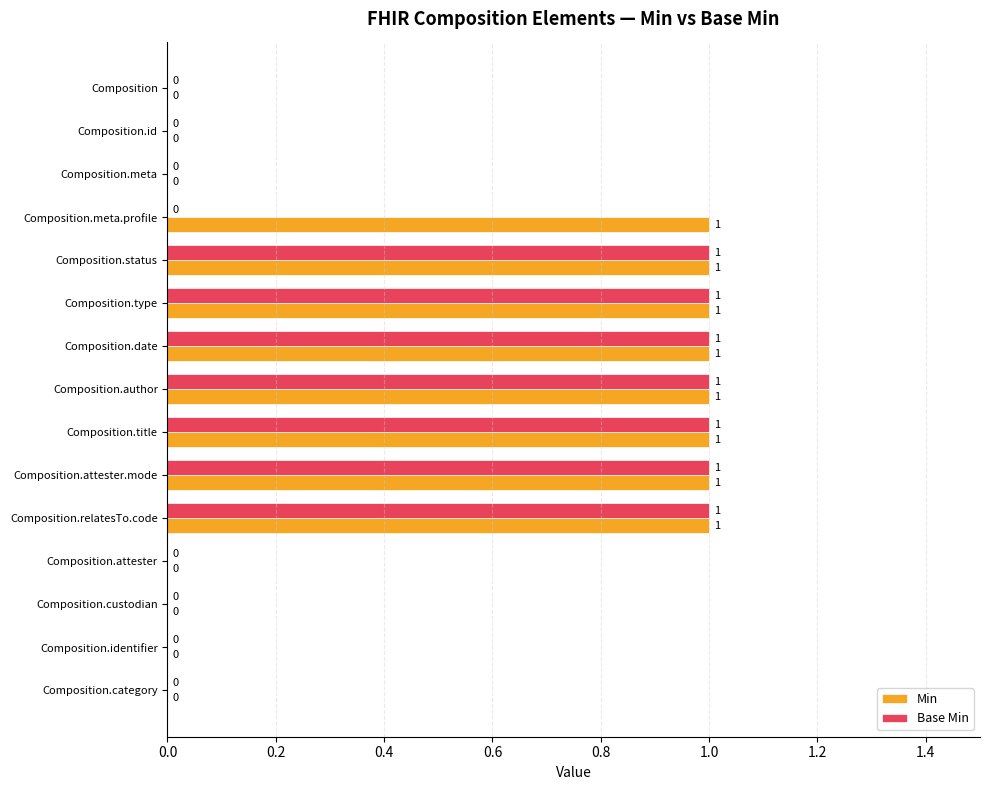

Is the value of Base Min at Composition.meta greater than the value of Min at Composition.title?

No